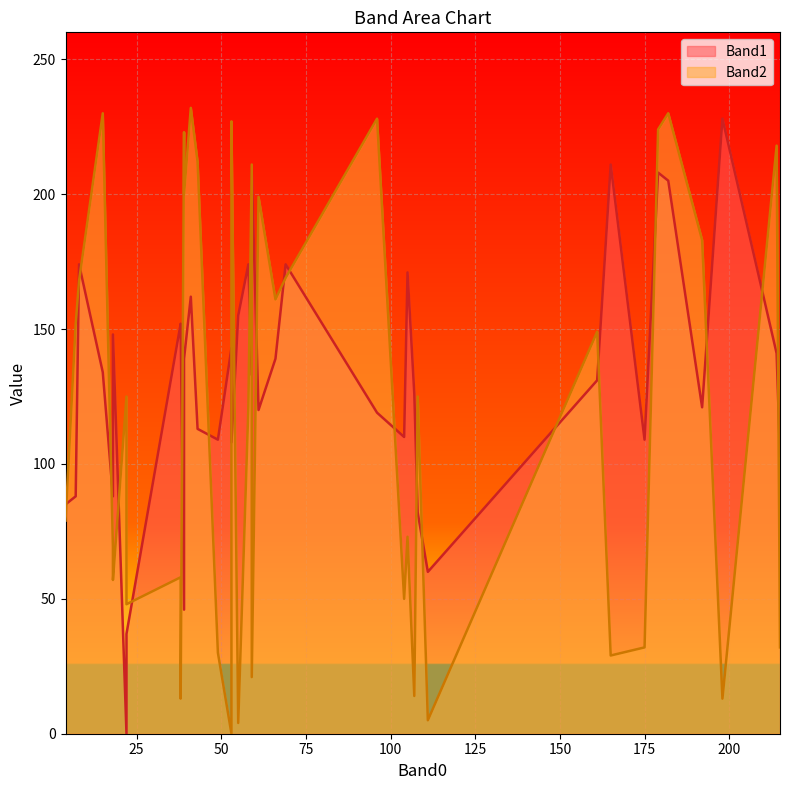

Which series has the widest spread of values?

Band2